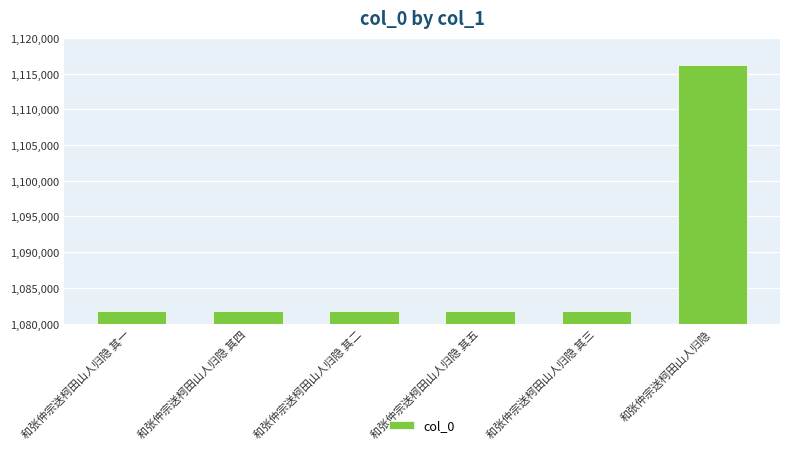

What is the label of the 2nd bar from the left?

和张仲宗送柯田山人归隐 其四